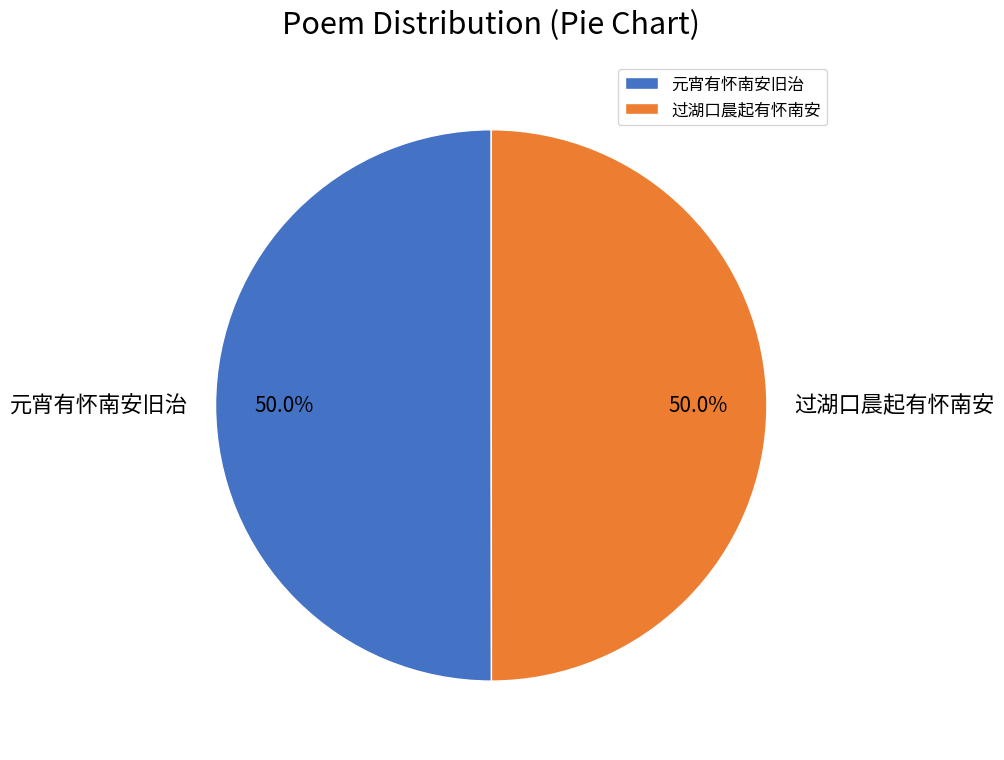

Do 元宵有怀南安旧治 and 过湖口晨起有怀南安 together represent more than half of the pie?

Yes